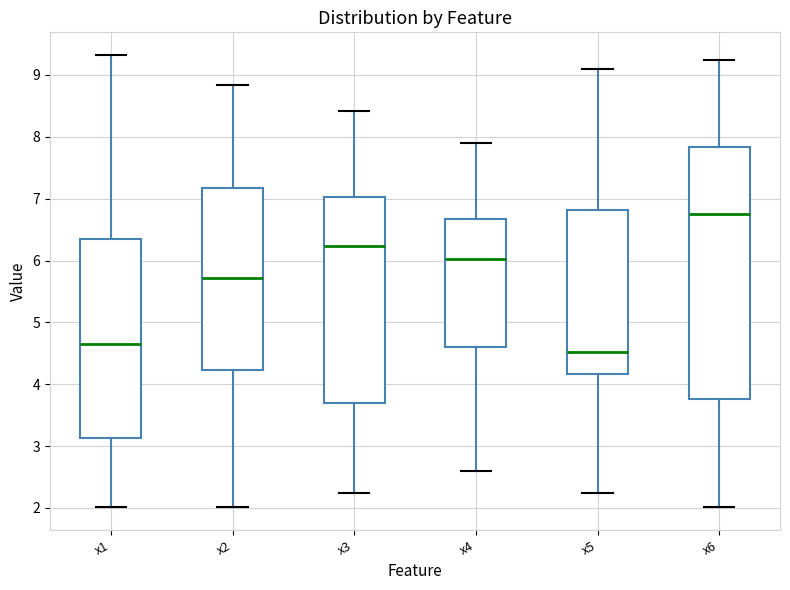

Where is the lower edge of the box for x4 on the y-axis? The values are not printed on the chart, so give them approximately, as read against the axis.

4.6